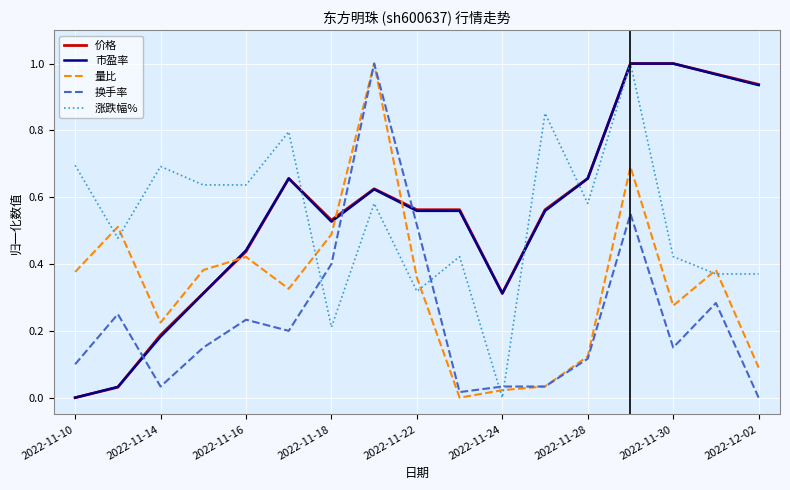

After their last crossing, which series has the higher values: 换手率 or 价格?

价格